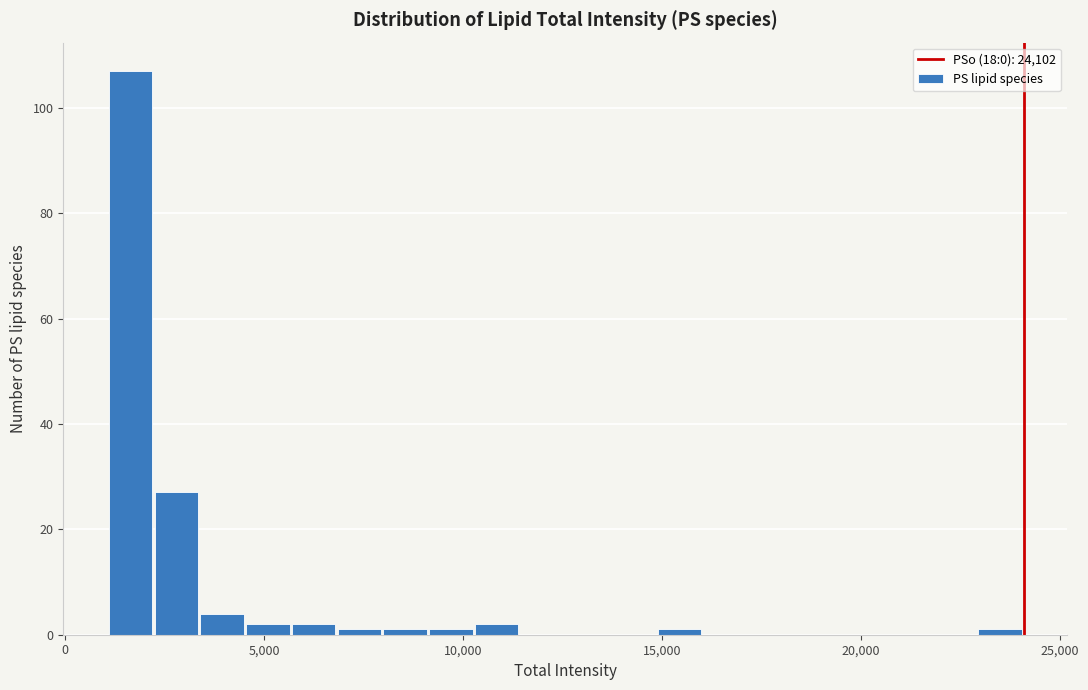

Read against the x-axis, roughly where is the centre of the tallest bar?

1500